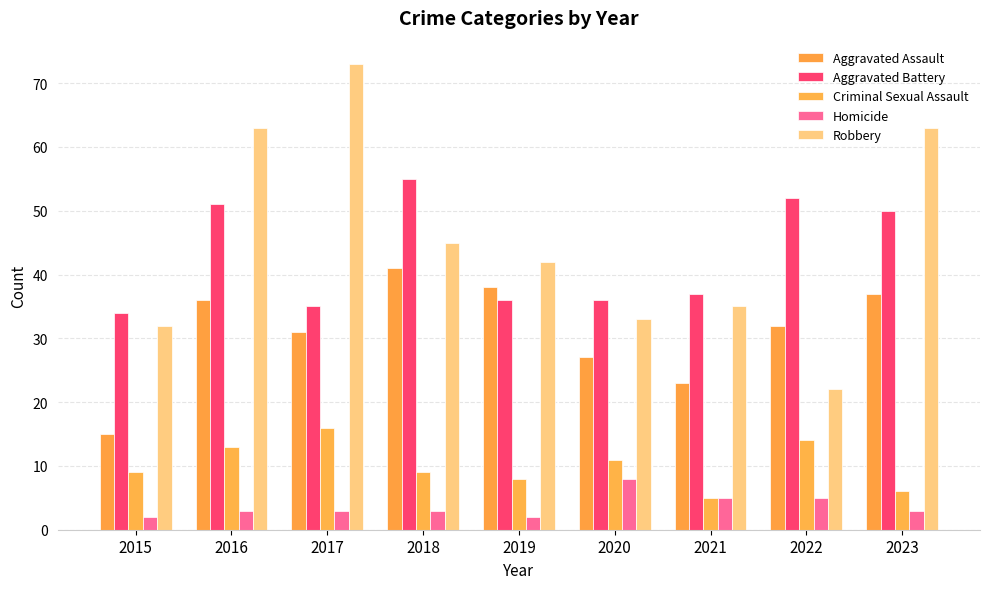

Rank the series at 2018 from highest to lowest value.

Aggravated Battery, Robbery, Aggravated Assault, Criminal Sexual Assault, Homicide